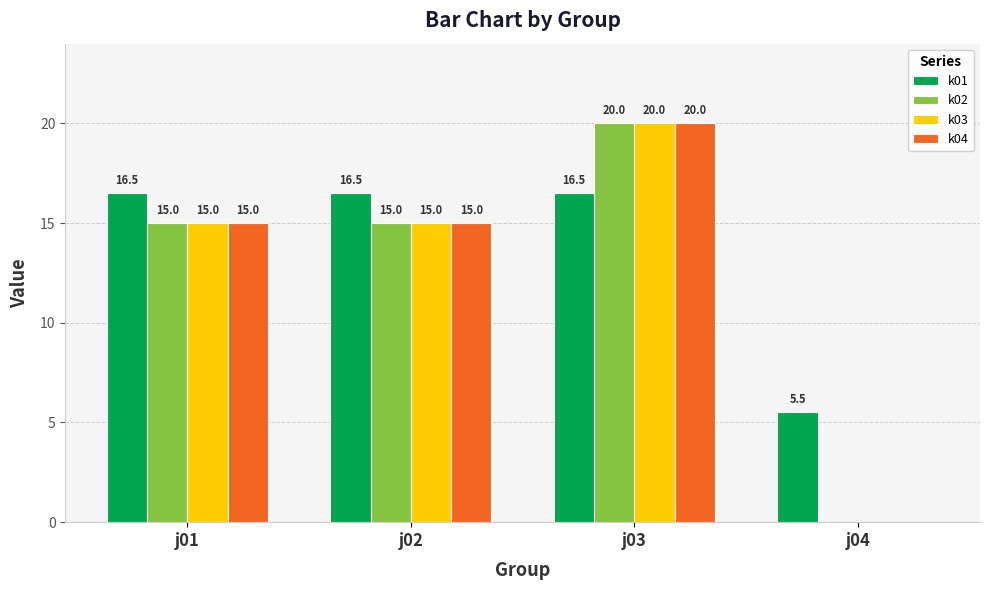

Reading left to right, extract all data points from this chart.

k01: 16.5	16.5	16.5	5.5
k02: 15.0	15.0	20.0	0.0
k03: 15.0	15.0	20.0	0.0
k04: 15.0	15.0	20.0	0.0